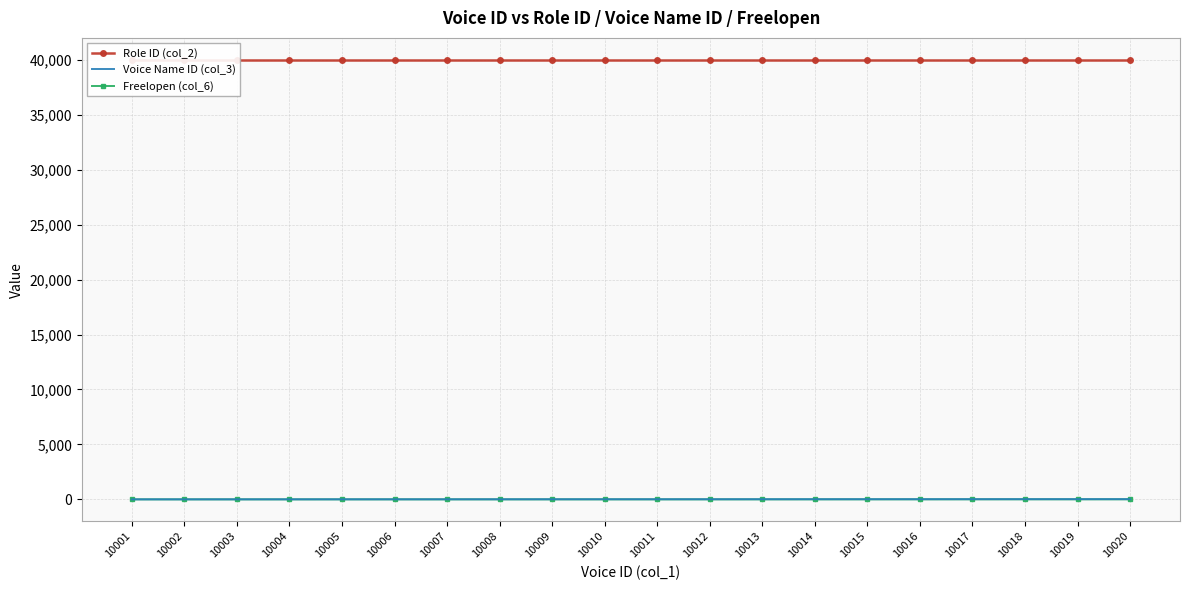

Where is the first local minimum for Freelopen (col_6)?

10019